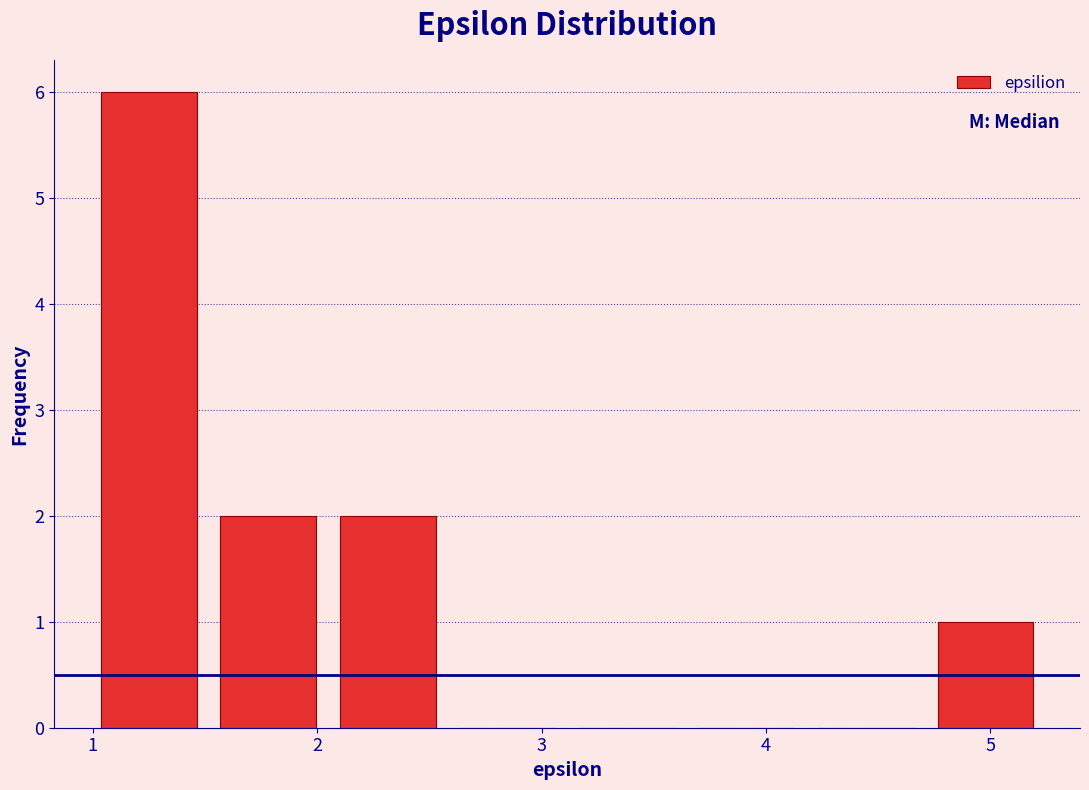

Reading left to right, transcribe this chart: for each bar, give the range it covers on the x-axis and its height. Neither the bar edges nor the heights are printed on the chart, so give them approximately, as read against the axes.

1.0 to 1.5: 6
1.5 to 2.0: 2
2.0 to 2.6: 2
2.6 to 3.1: 0
3.1 to 3.6: 0
3.6 to 4.2: 0
4.2 to 4.7: 0
4.7 to 5.2: 1